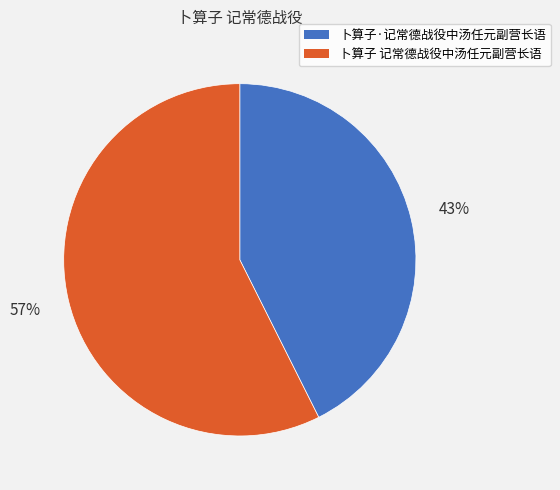

What is the largest slice in the pie chart?

卜算子 记常德战役中汤任元副营长语